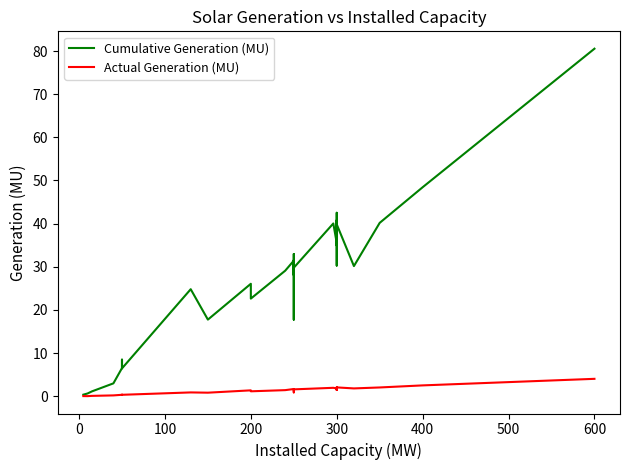

How many data points in Actual Generation (MU) are less than 1?

10